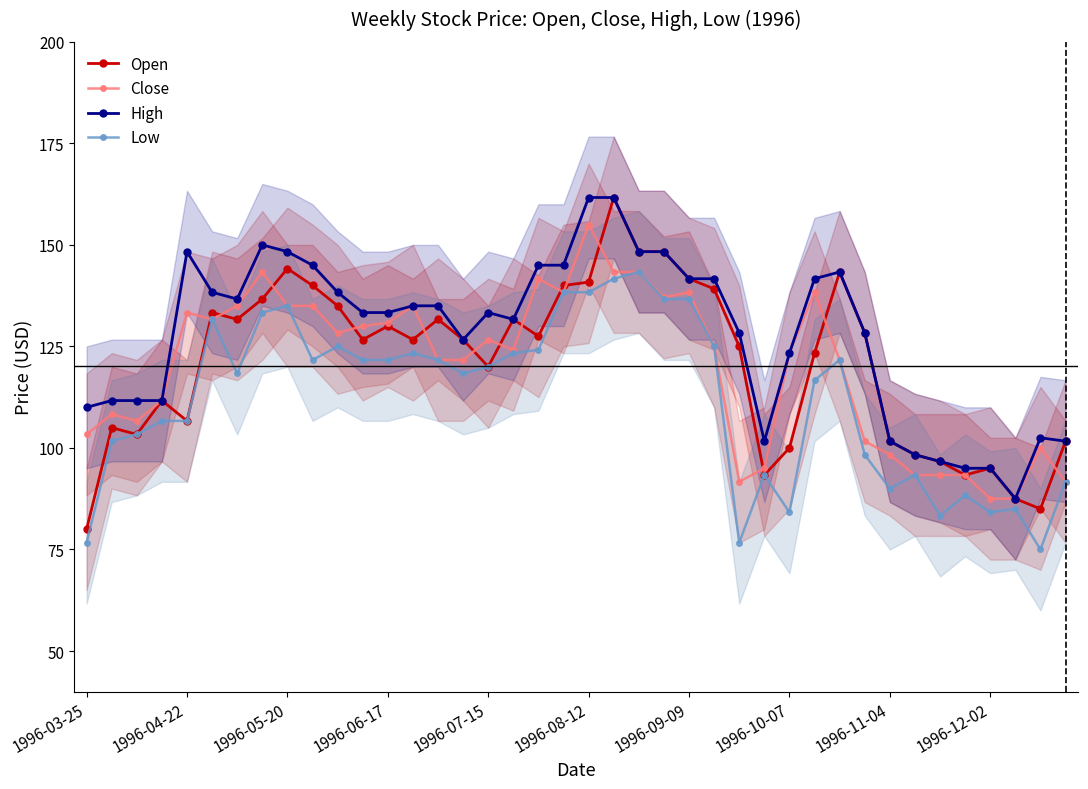

At which label does Open reach its minimum?

1996-03-25